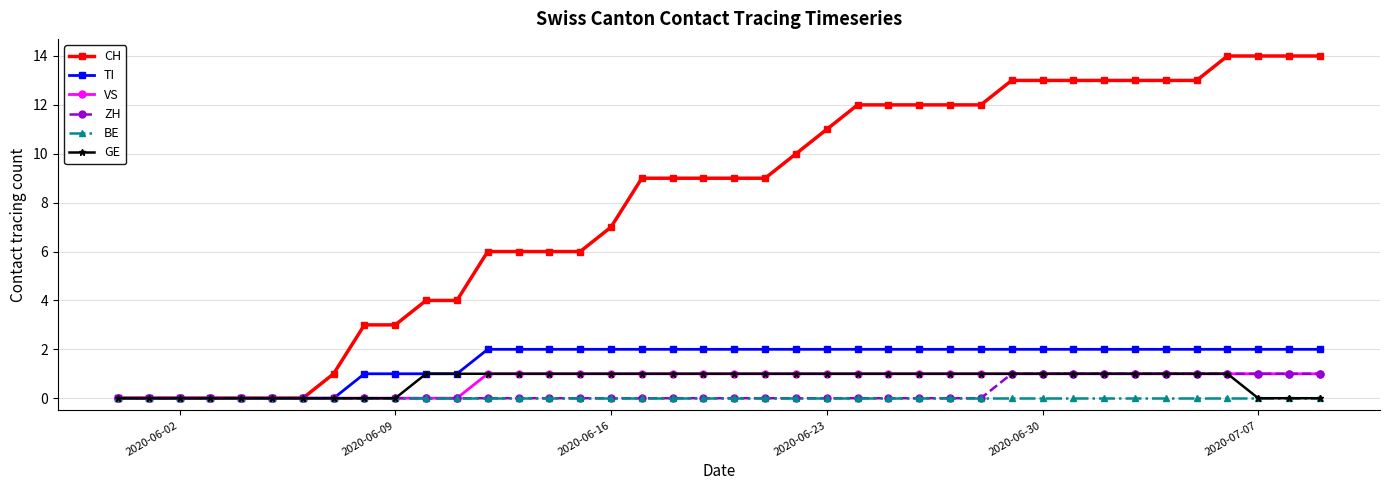

What is the value of the CH point at the 39th from the left?

14